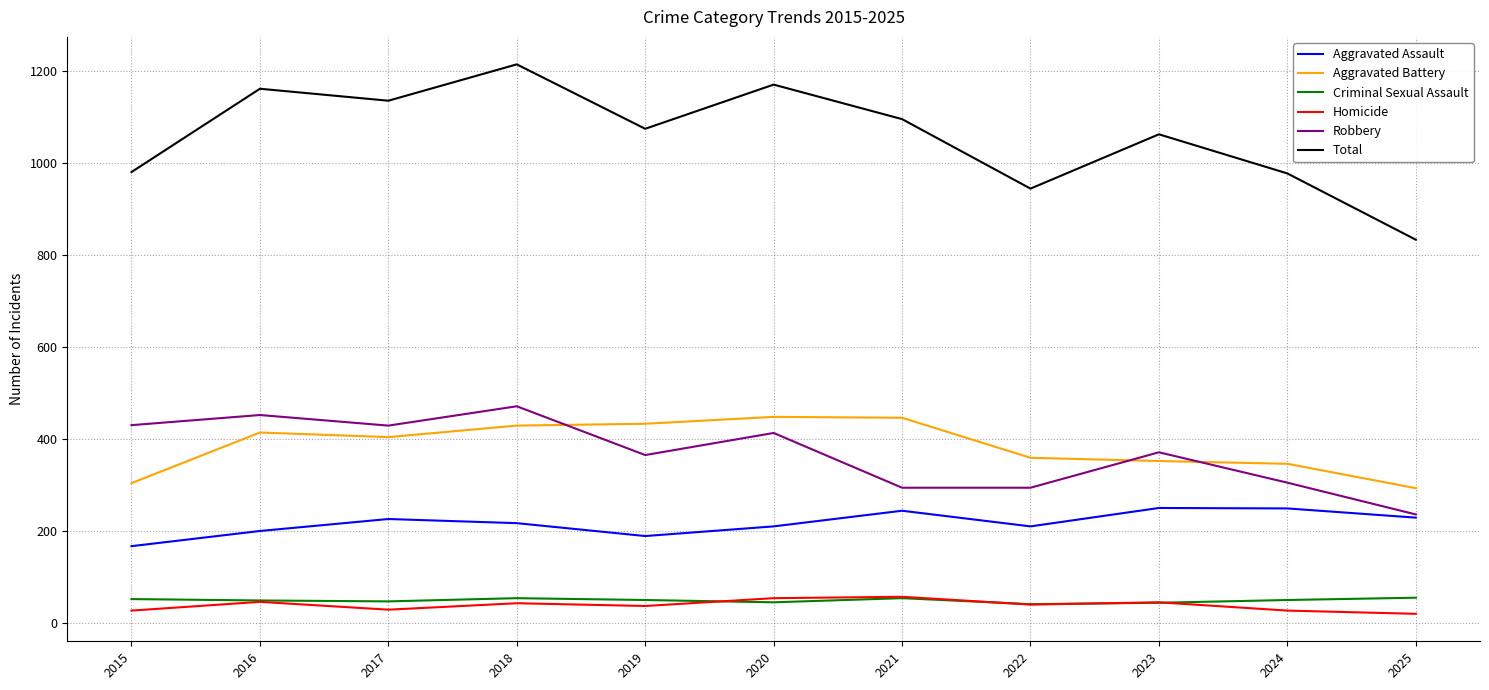

Which series has the largest range (max minus min)?

Total